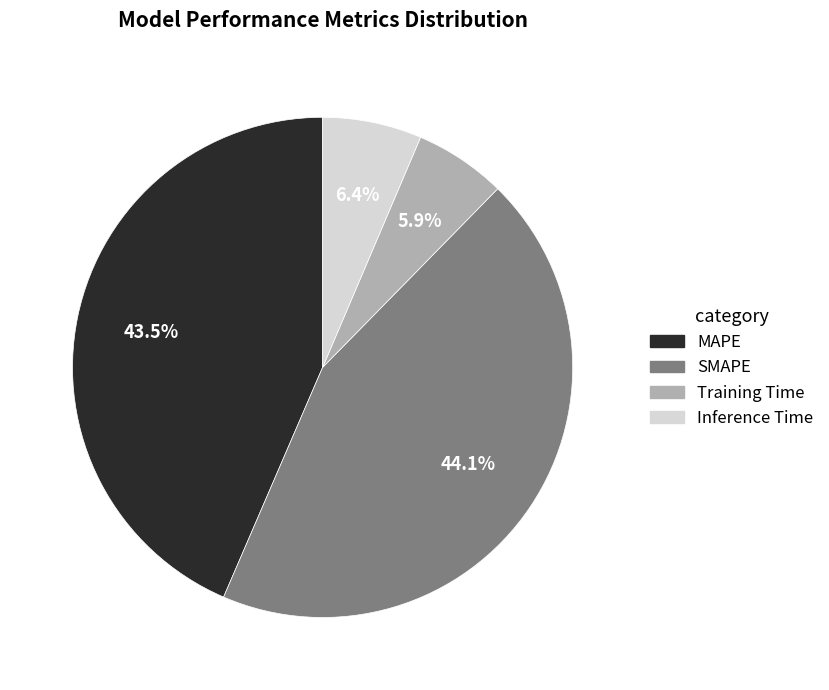

Approximately how many times larger is the value at MAPE compared to SMAPE?

1.0